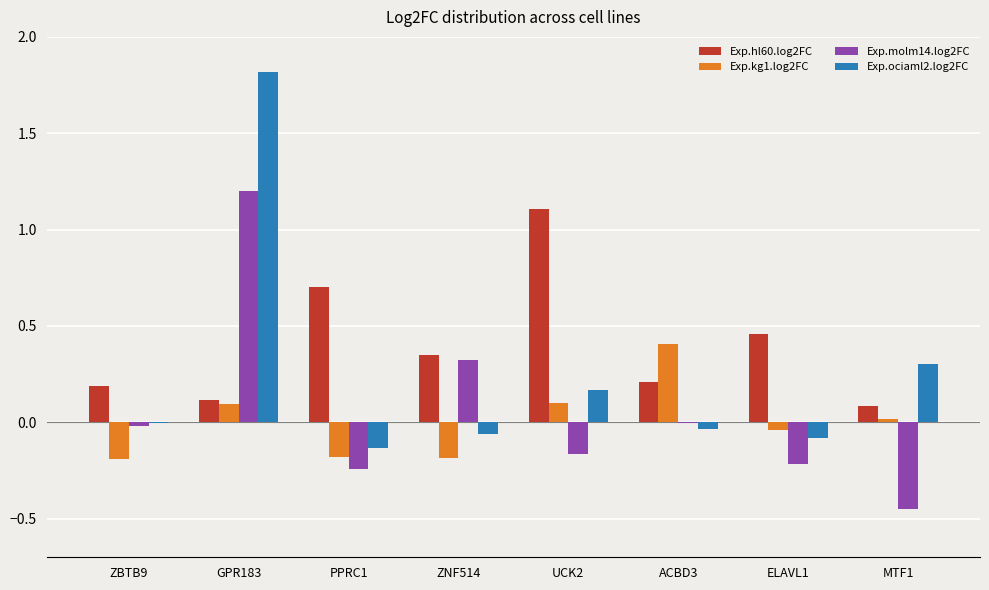

At which category is the sum across all series the highest?

GPR183